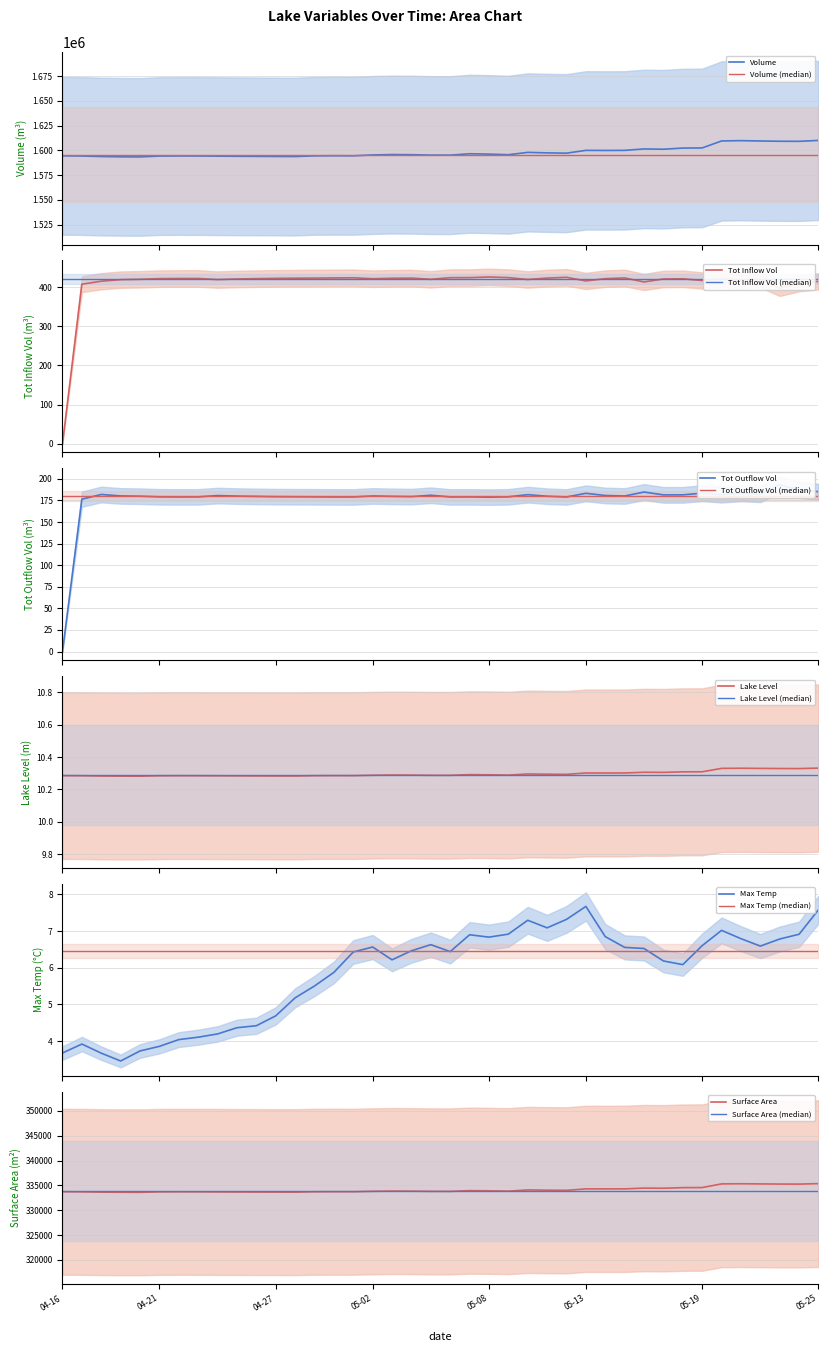

What is the average value of the Tot Inflow Vol series?

409.9